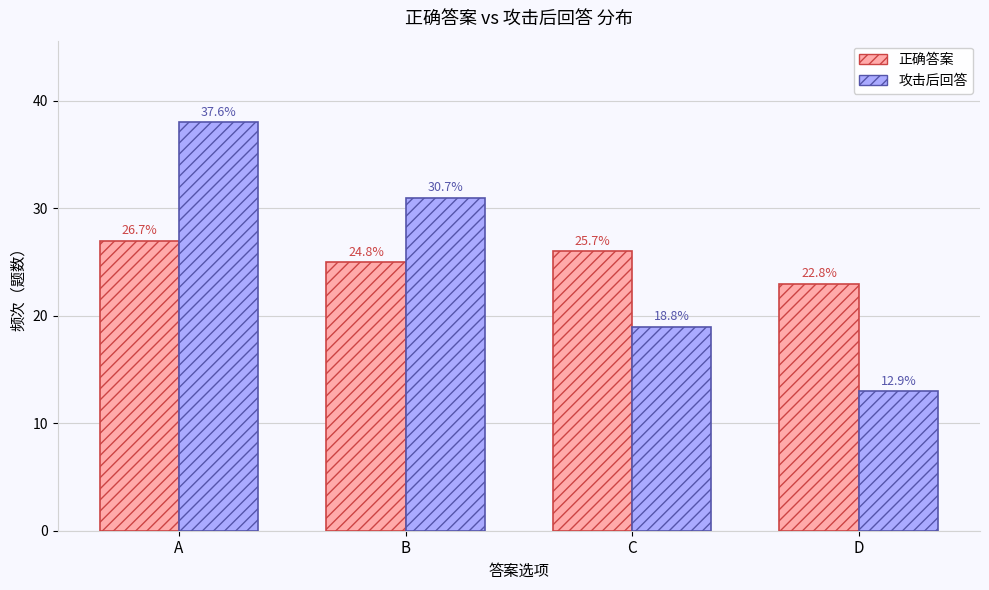

What are all the series names shown in the legend?

正确答案, 攻击后回答